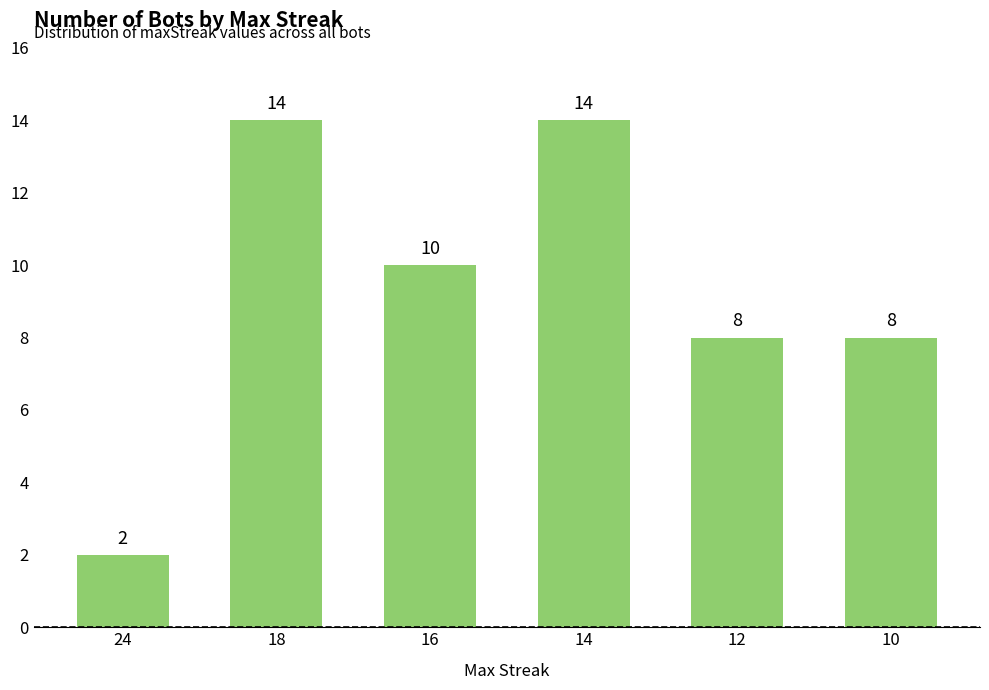

Reading left to right, what are all the values shown in this chart?

2	14	10	14	8	8